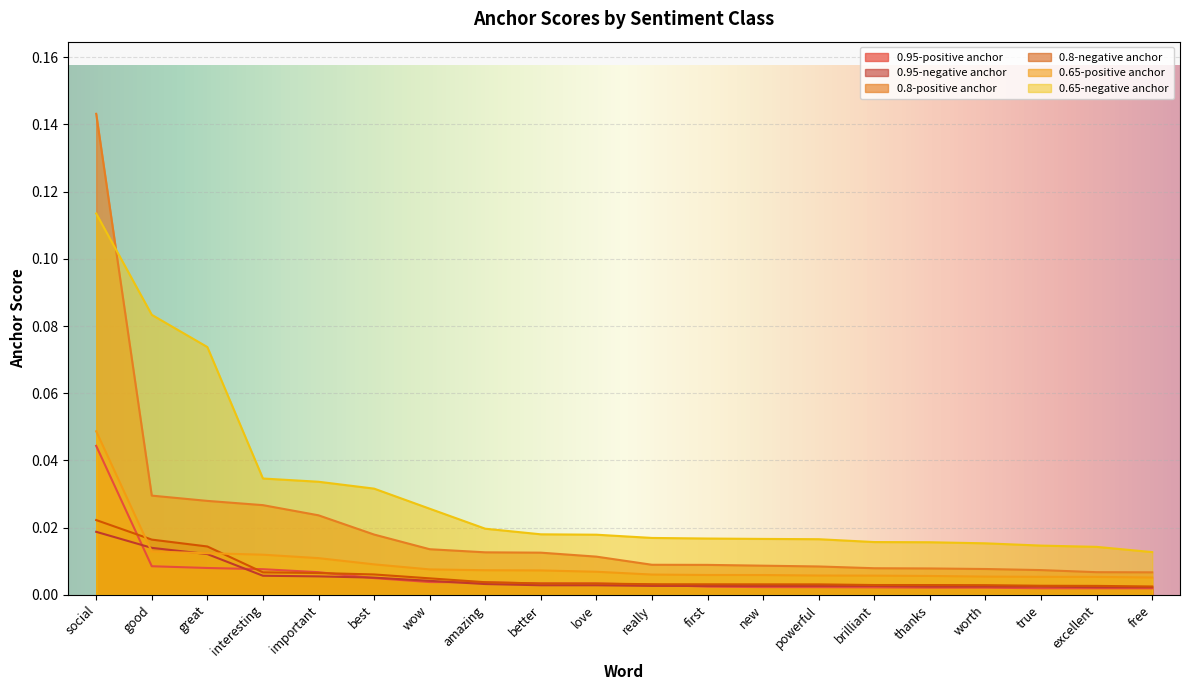

Which category has the highest value in the 0.65-negative anchor series?

social